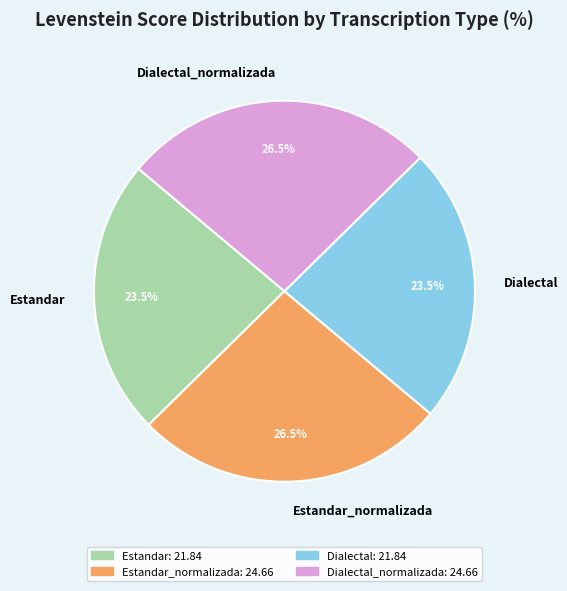

Approximately how many times larger is the value at Estandar_normalizada compared to Dialectal?

1.1